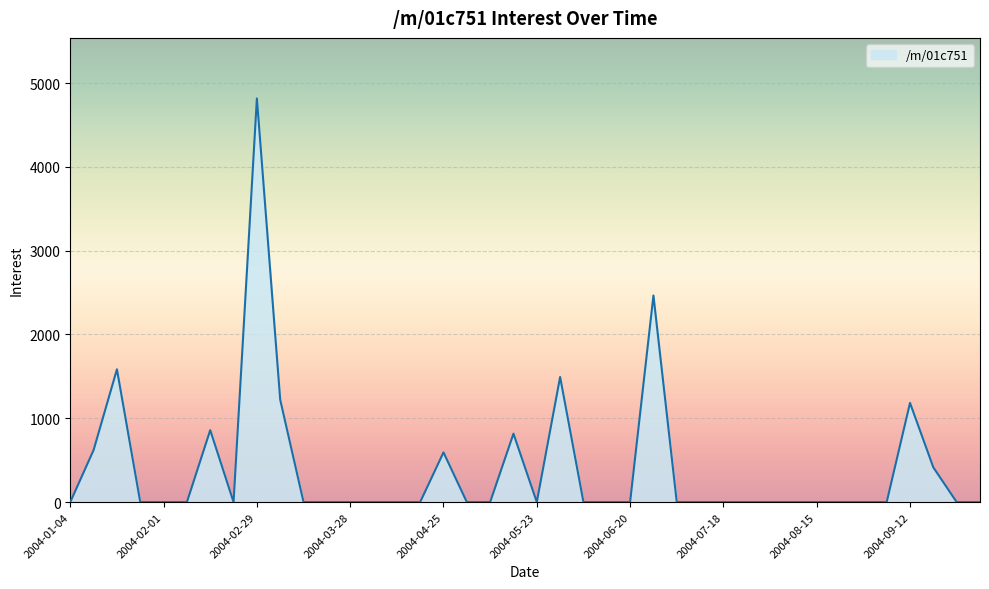

What is the average value?

401.6